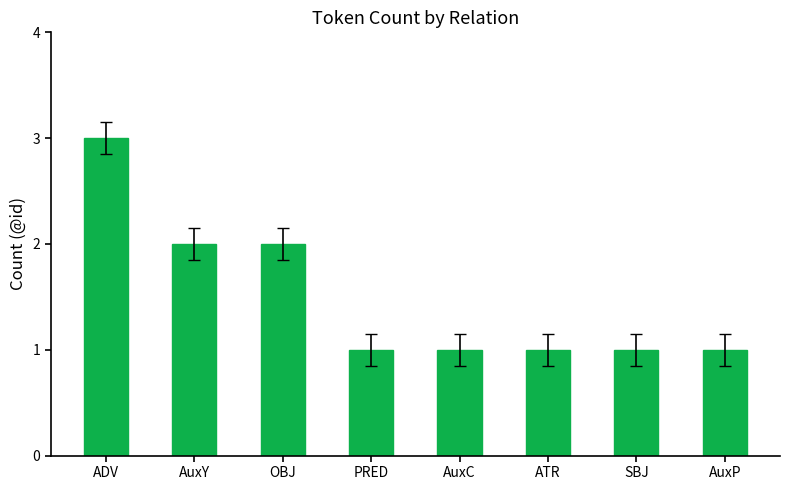

Count the number of categories in the chart.

8